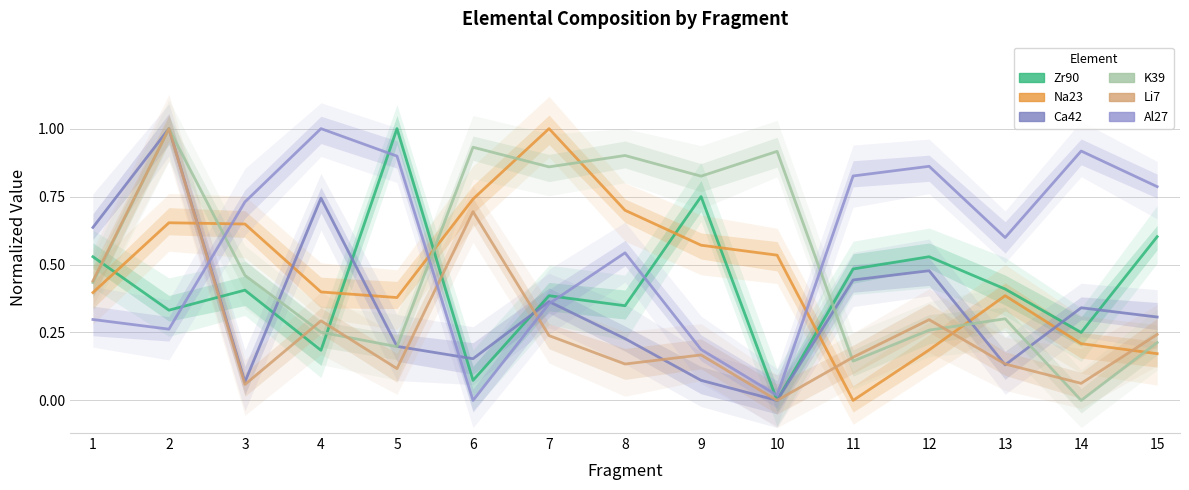

Reading left to right, list all the values displayed in this chart.

Zr90: 0.5	0.3	0.4	0.2	1.0	0.1	0.4	0.3	0.7	0.0	0.5	0.5	0.4	0.2	0.6
Na23: 0.4	0.7	0.6	0.4	0.4	0.7	1.0	0.7	0.6	0.5	0.0	0.2	0.4	0.2	0.2
Ca42: 0.6	1.0	0.1	0.7	0.2	0.2	0.4	0.2	0.1	0.0	0.4	0.5	0.1	0.3	0.3
K39: 0.4	1.0	0.5	0.3	0.2	0.9	0.9	0.9	0.8	0.9	0.1	0.3	0.3	0.0	0.2
Li7: 0.4	1.0	0.1	0.3	0.1	0.7	0.2	0.1	0.2	0.0	0.2	0.3	0.1	0.1	0.2
Al27: 0.3	0.3	0.7	1.0	0.9	0.0	0.4	0.5	0.2	0.0	0.8	0.9	0.6	0.9	0.8